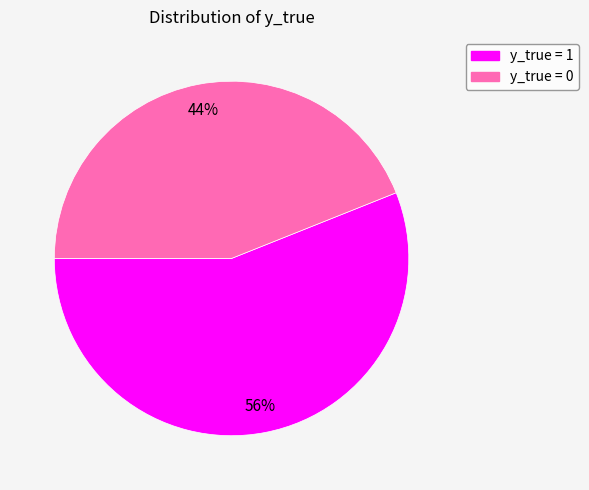

What is the largest slice in the pie chart?

y_true = 1